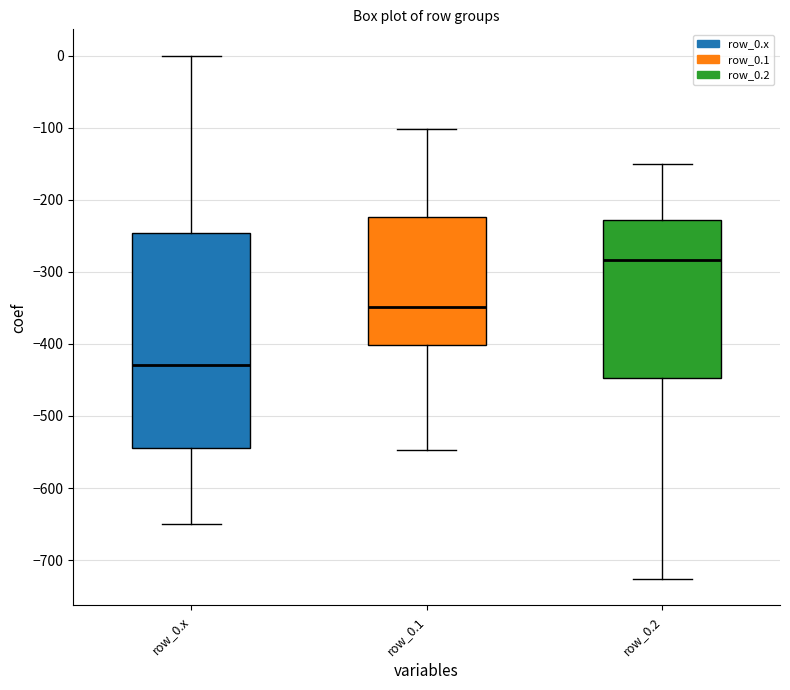

Reading left to right, read every box against the y-axis: the position of its median line, the range the box covers, and the ends of its whiskers. The values are not printed on the chart, so give them approximately, as read against the axis.

row_0.x: median -430, box -540 to -250, whiskers -650 to 0
row_0.1: median -350, box -400 to -220, whiskers -550 to -100
row_0.2: median -280, box -450 to -230, whiskers -730 to -150